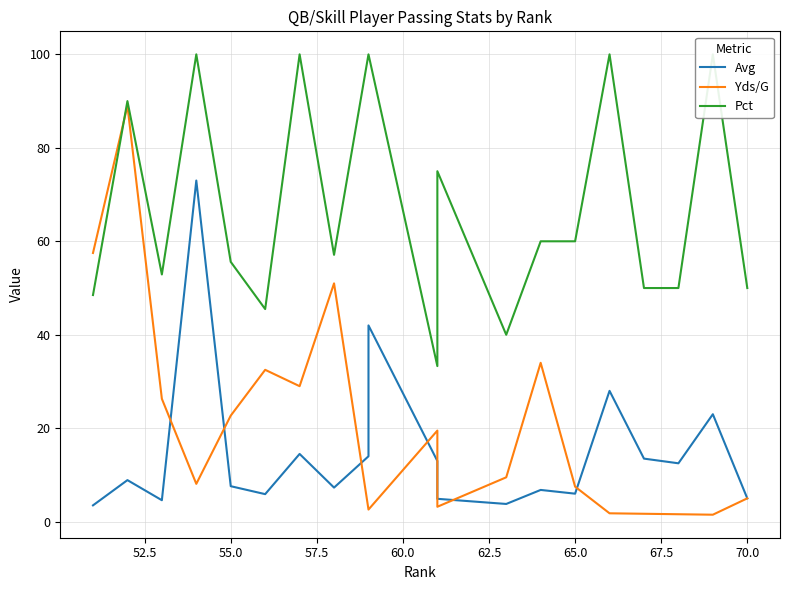

Rank the series at 55.0 from lowest to highest value.

Avg, Yds/G, Pct